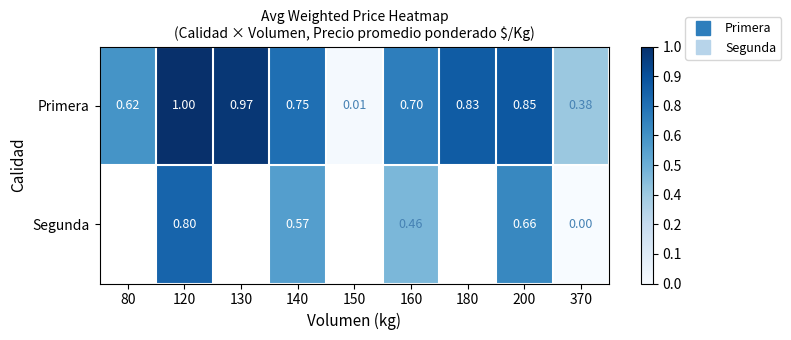

Which series has the largest total across all categories?

Primera